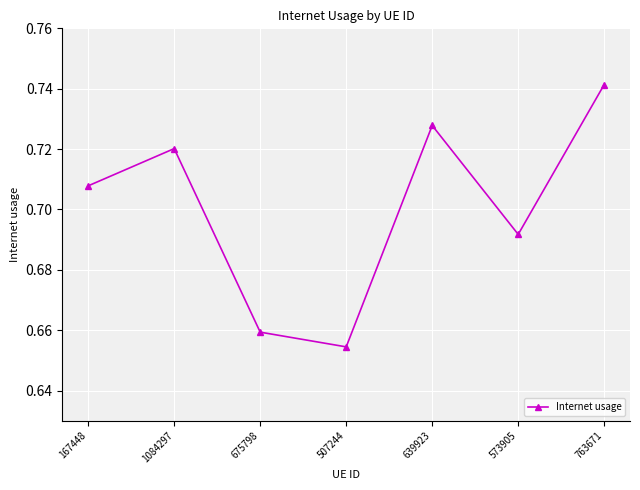

Rank the categories by value from highest to lowest.

763671, 639923, 1084297, 167448, 573905, 675798, 507244